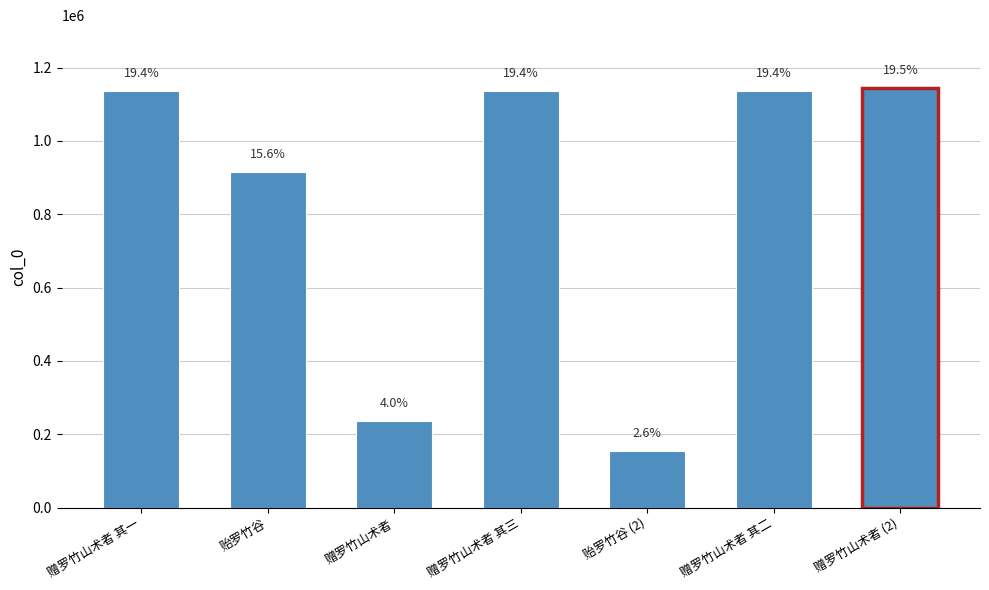

Reading right to left, list all the values displayed in this chart.

赠罗竹山术者 (2)=1144243	赠罗竹山术者 其二=1137509	贻罗竹谷 (2)=153980	赠罗竹山术者 其三=1137507	赠罗竹山术者=236627	贻罗竹谷=916716	赠罗竹山术者 其一=1137508